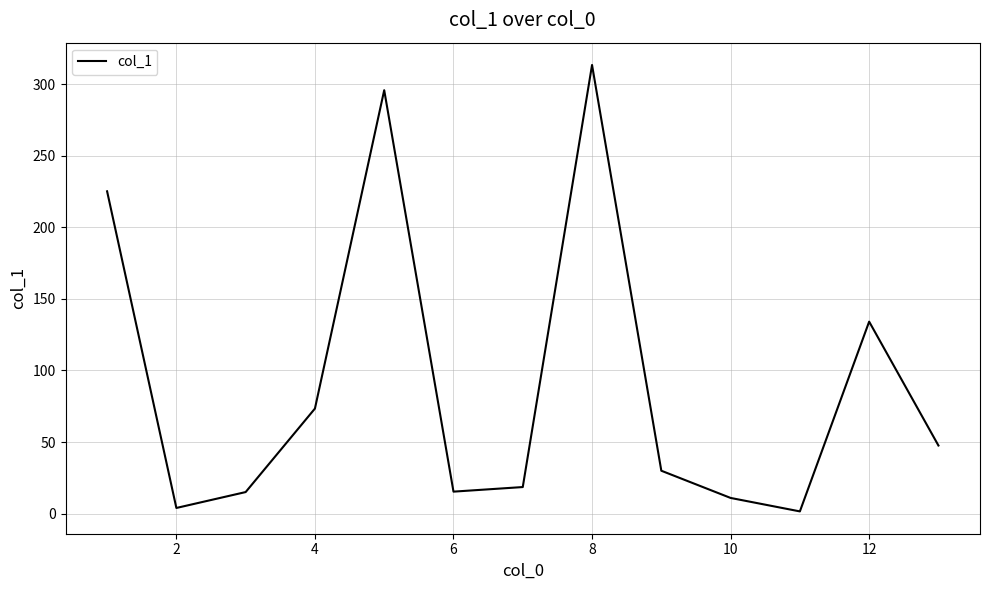

How many categories are shown in the chart?

13